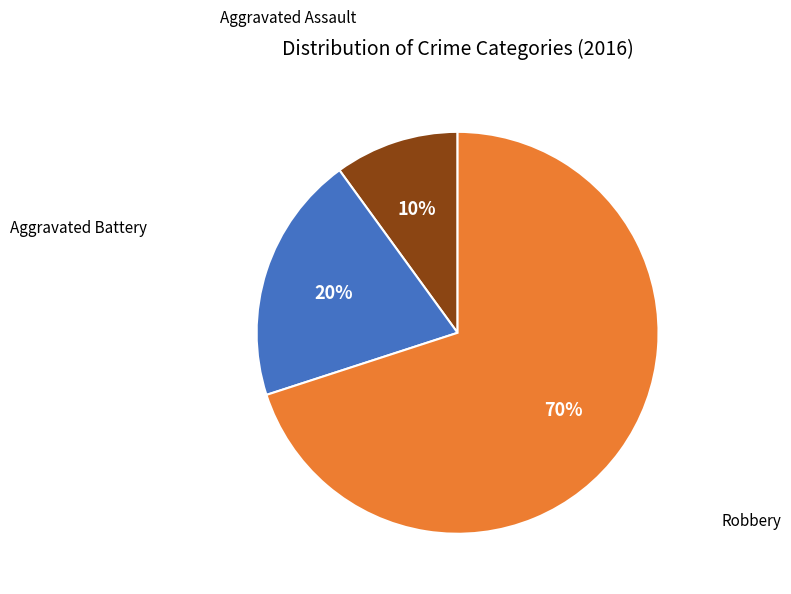

To the nearest percent, what is the difference between the largest and smallest slice percentages?

60%